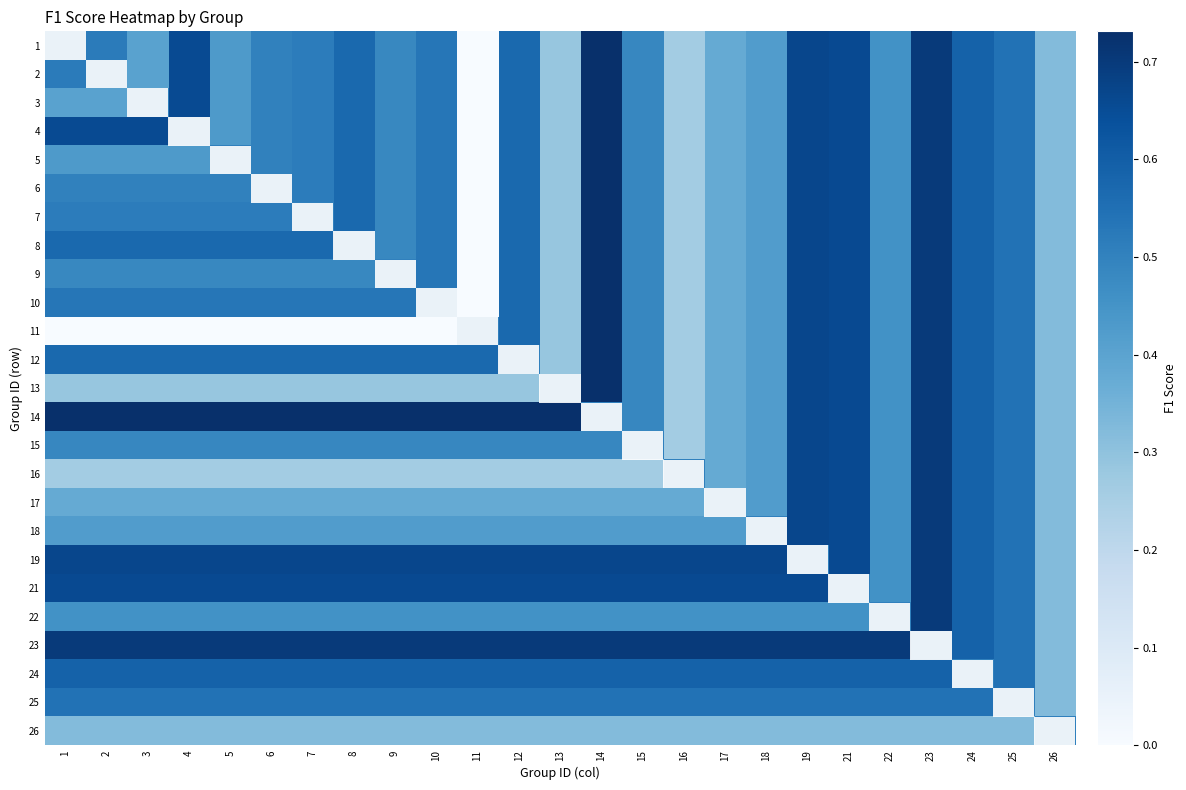

At how many categories does at least one series exceed 0?

25